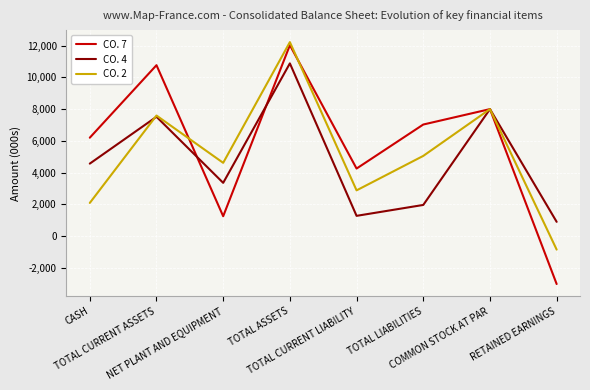

What is the maximum value shown in the chart?

12216